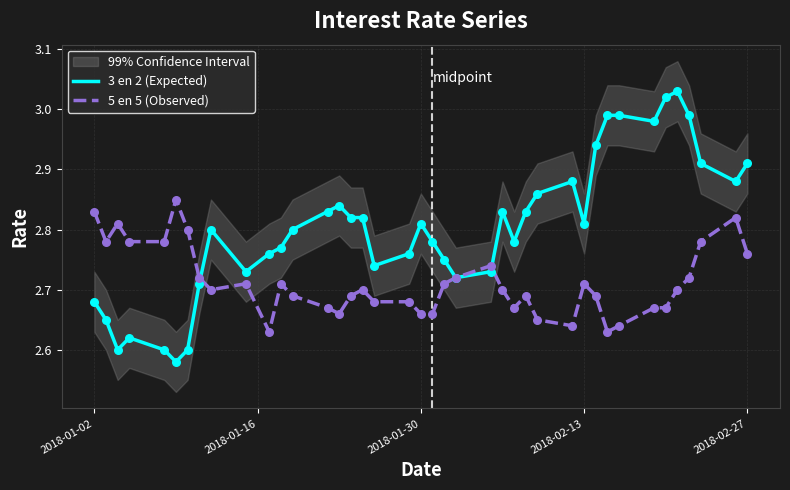

What are all the series names shown in the legend?

3 en 2 (Expected), 5 en 5 (Observed)